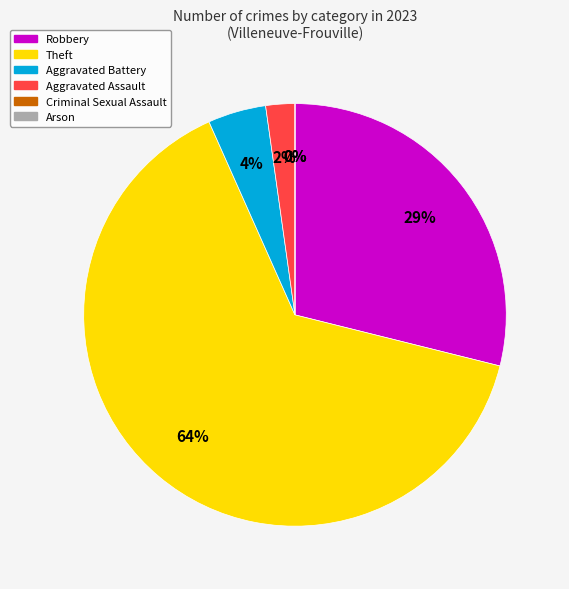

What is the change in value from Aggravated Battery to Arson?

-2